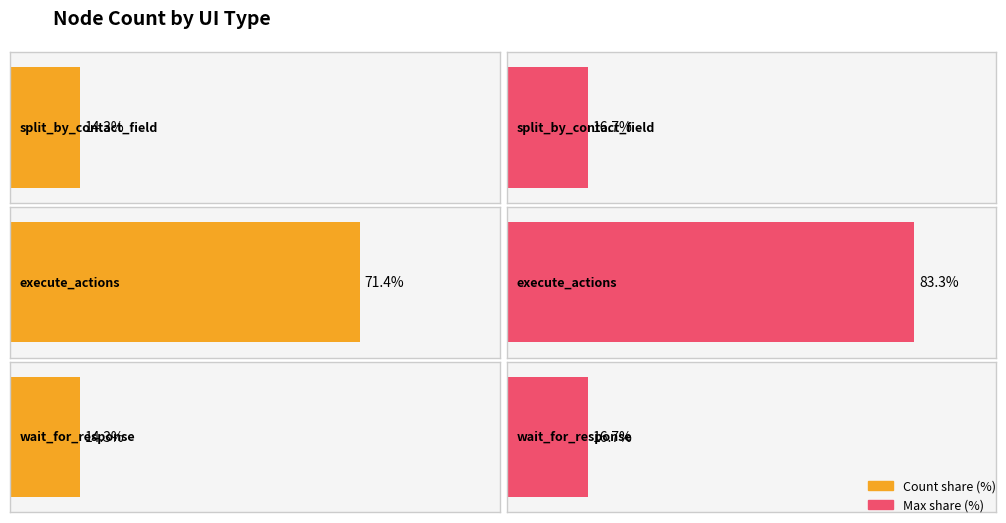

What position from the left is split_by_contact_field?

1